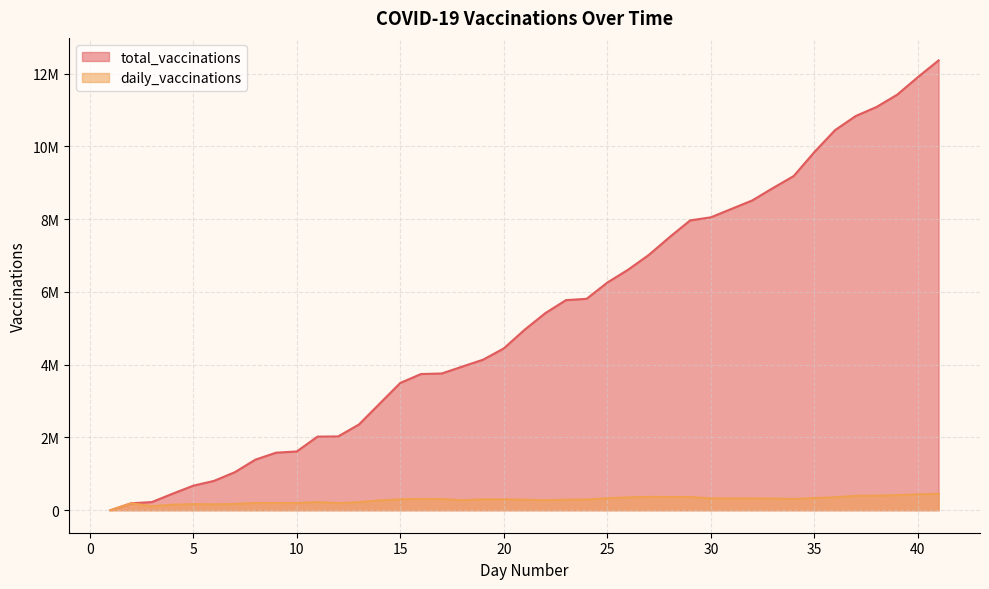

What is the total value across all series at 19?

4440266